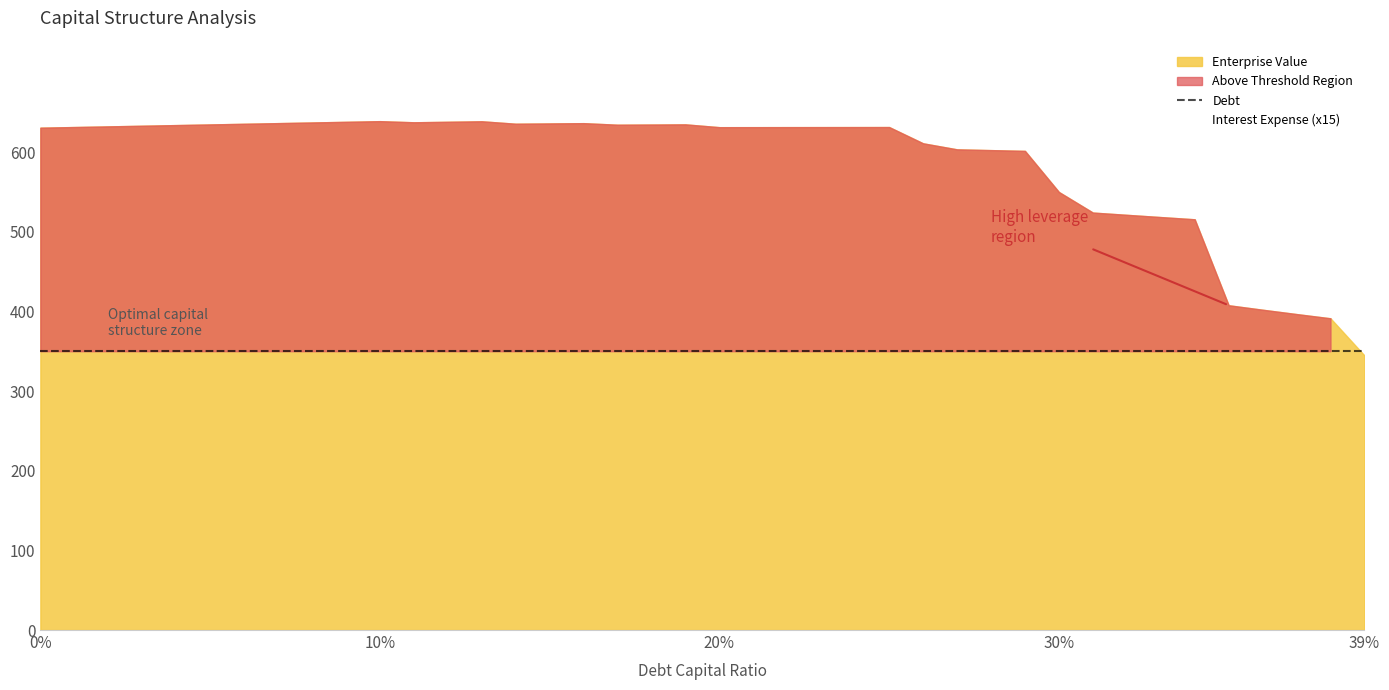

What is the label of the 11th point from the left?

0.1